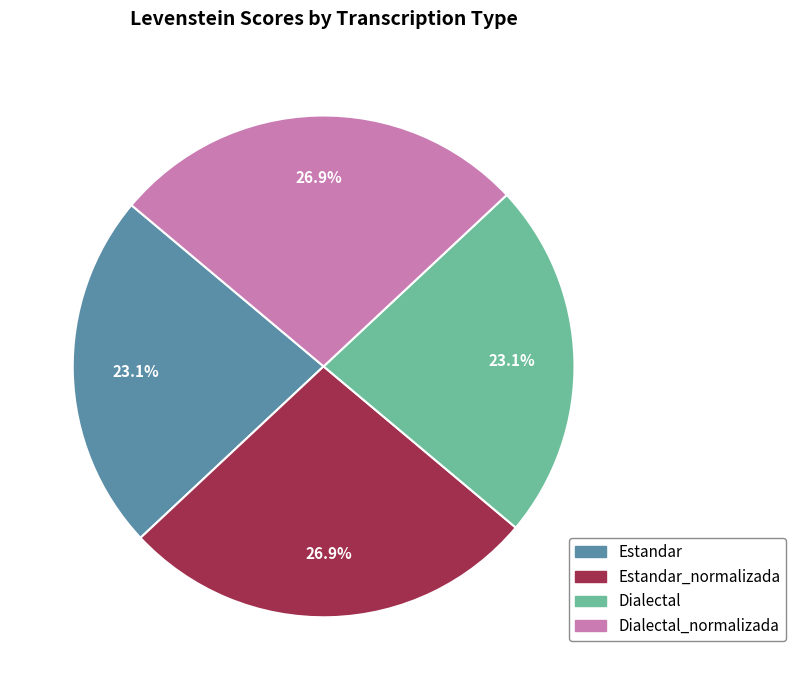

Is there a majority slice in this chart?

No